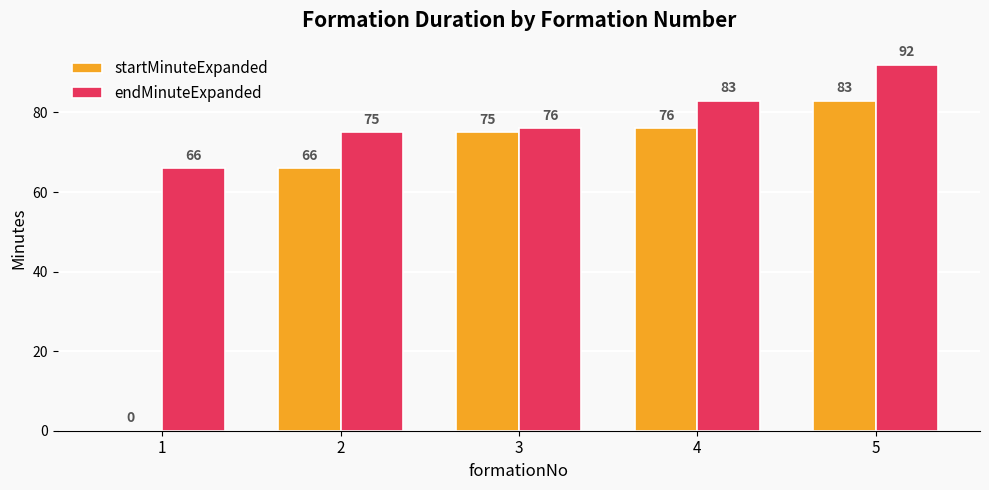

What is the sum of the startMinuteExpanded values at 2 and 3?

141